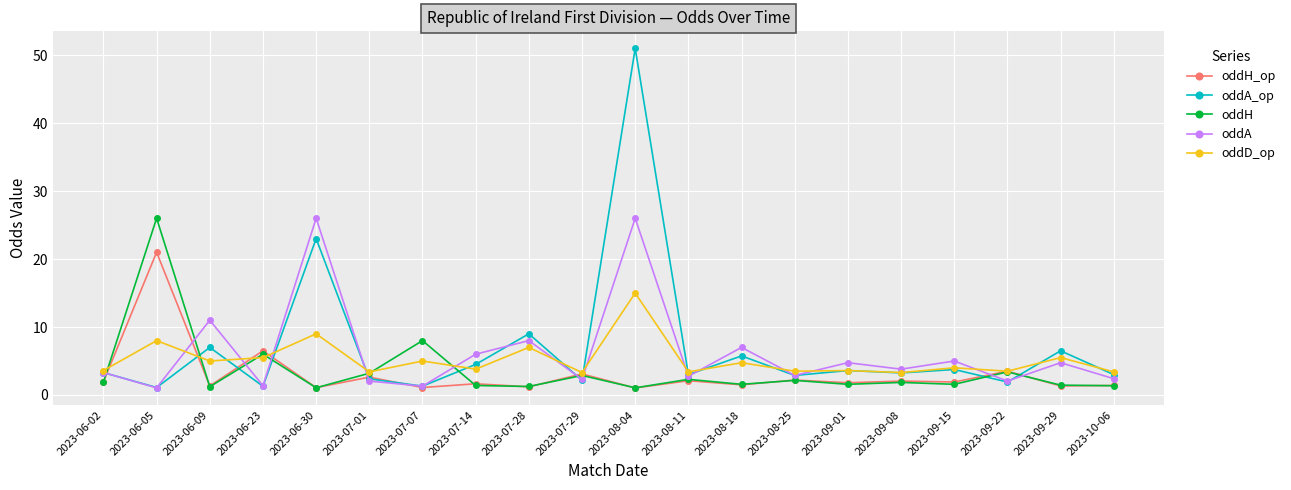

How many distinct data groups are displayed?

5